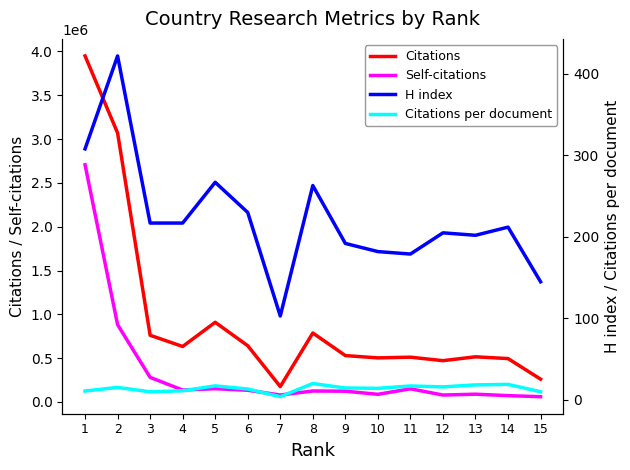

What is the total value across all series at 8?

912626.2